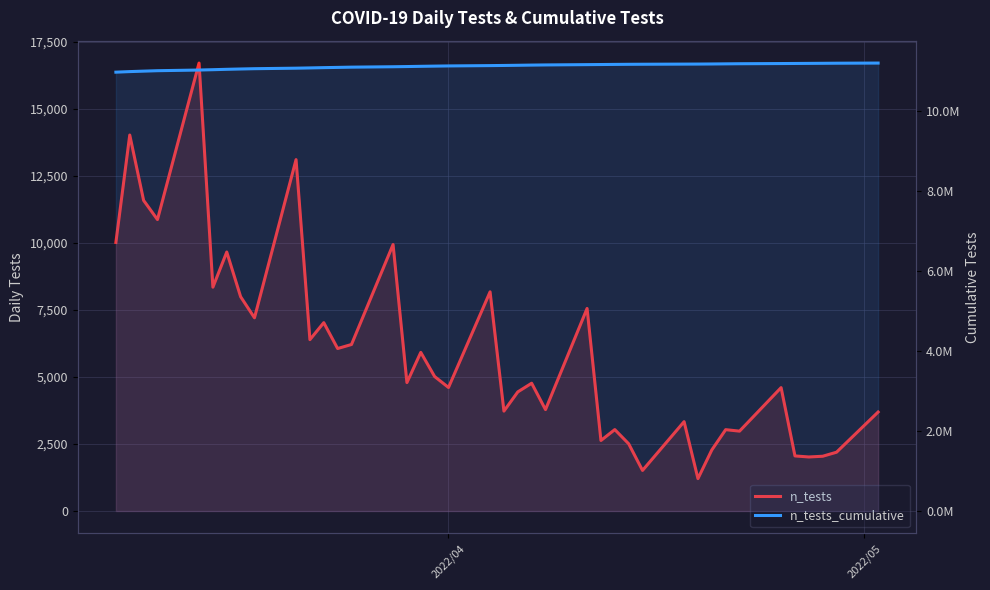

What is the sum of all n_tests_cumulative values?

444257044